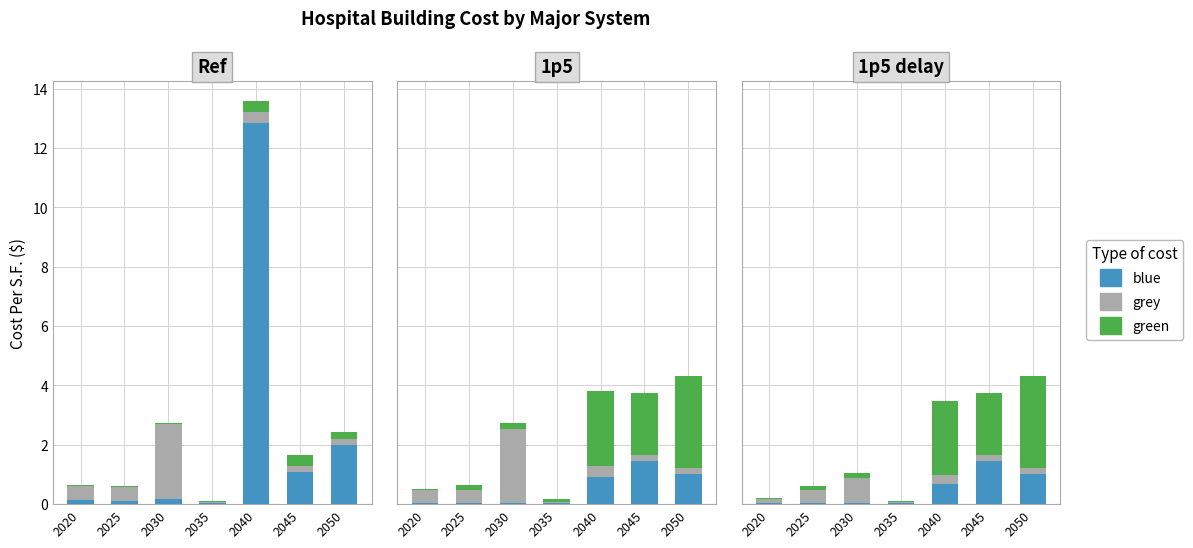

At how many categories does at least one series exceed 0?

7